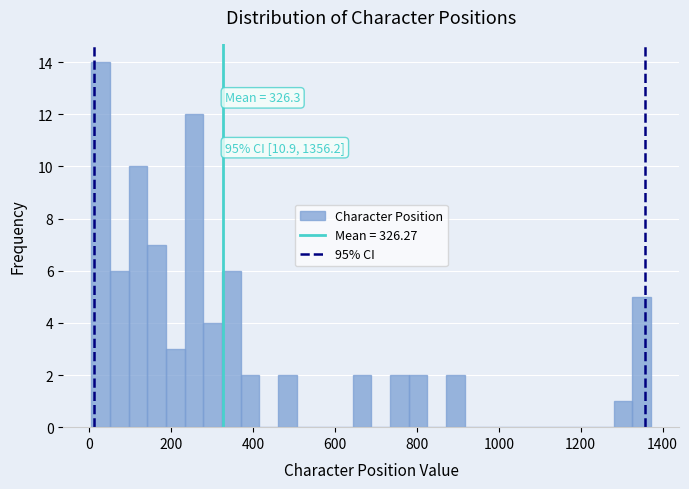

Around what value on the x-axis is the tallest bar? Give the approximate position of its centre, as read against the axis.

20